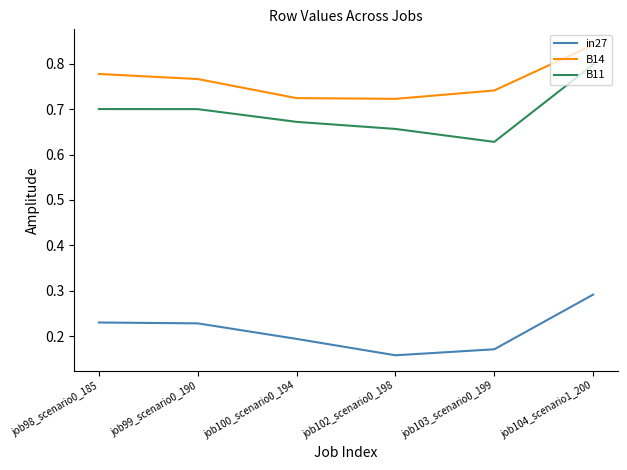

True or false: B14 and in27 cross at least once.

False